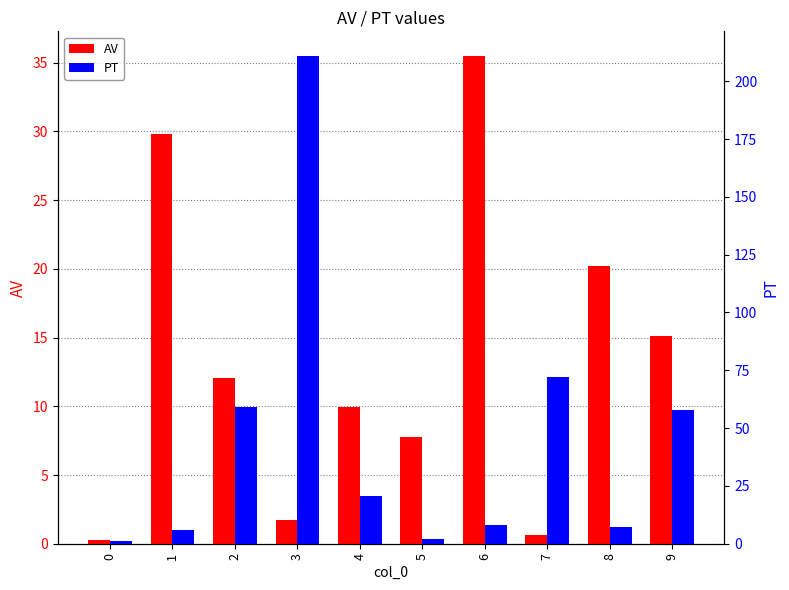

What are all the series names shown in the legend?

AV, PT